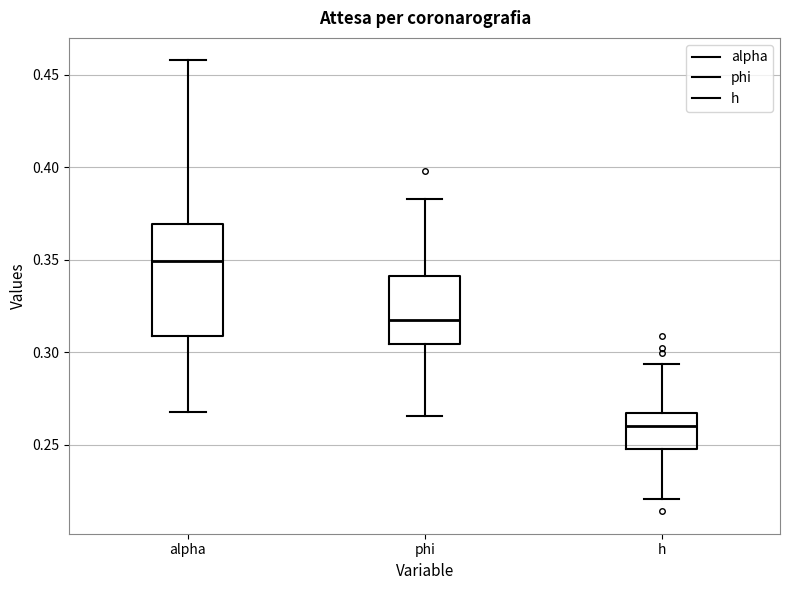

Which box has the highest median line?

alpha